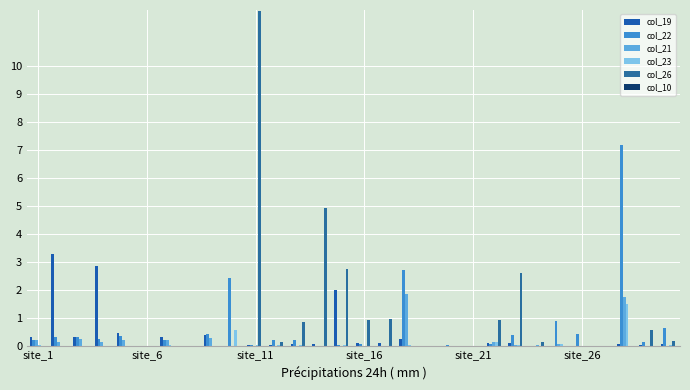

List the series in order of their peak value, highest first.

col_26, col_22, col_19, col_21, col_23, col_10